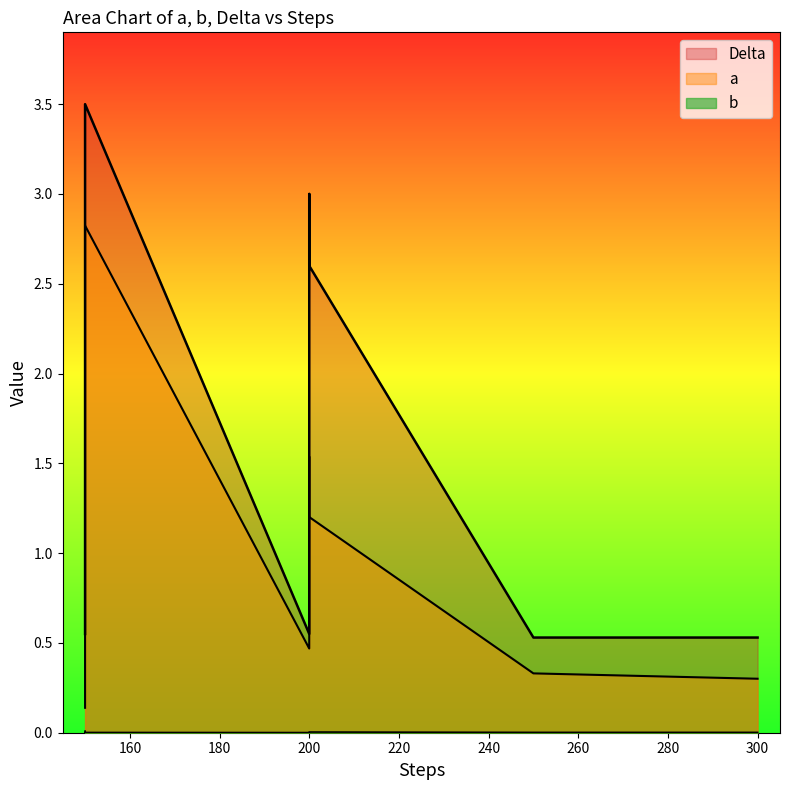

Where is a nearest to the value 1?

200